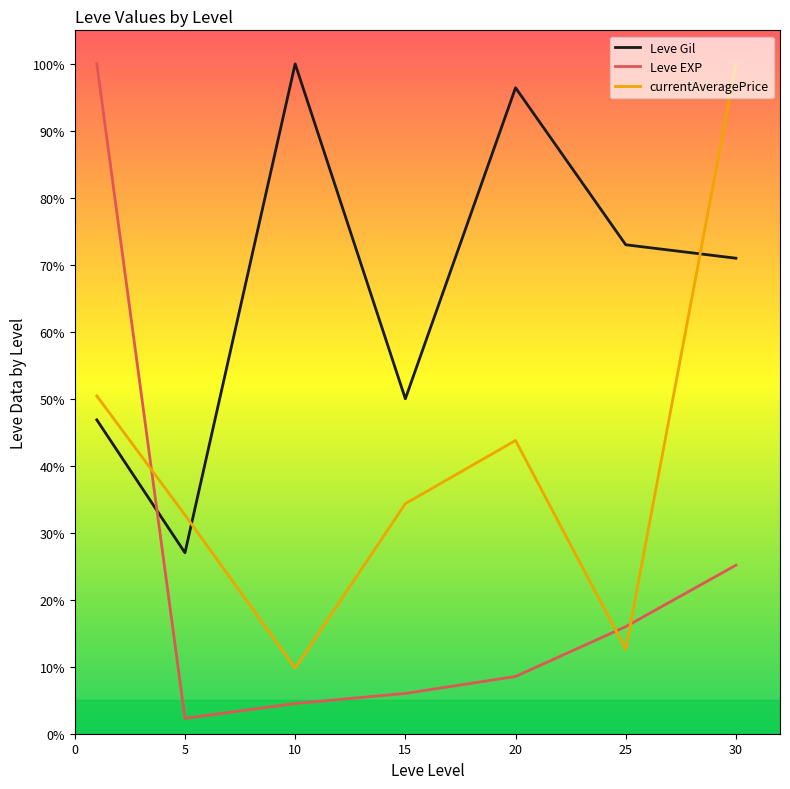

What is the maximum value shown in the chart?

100.0